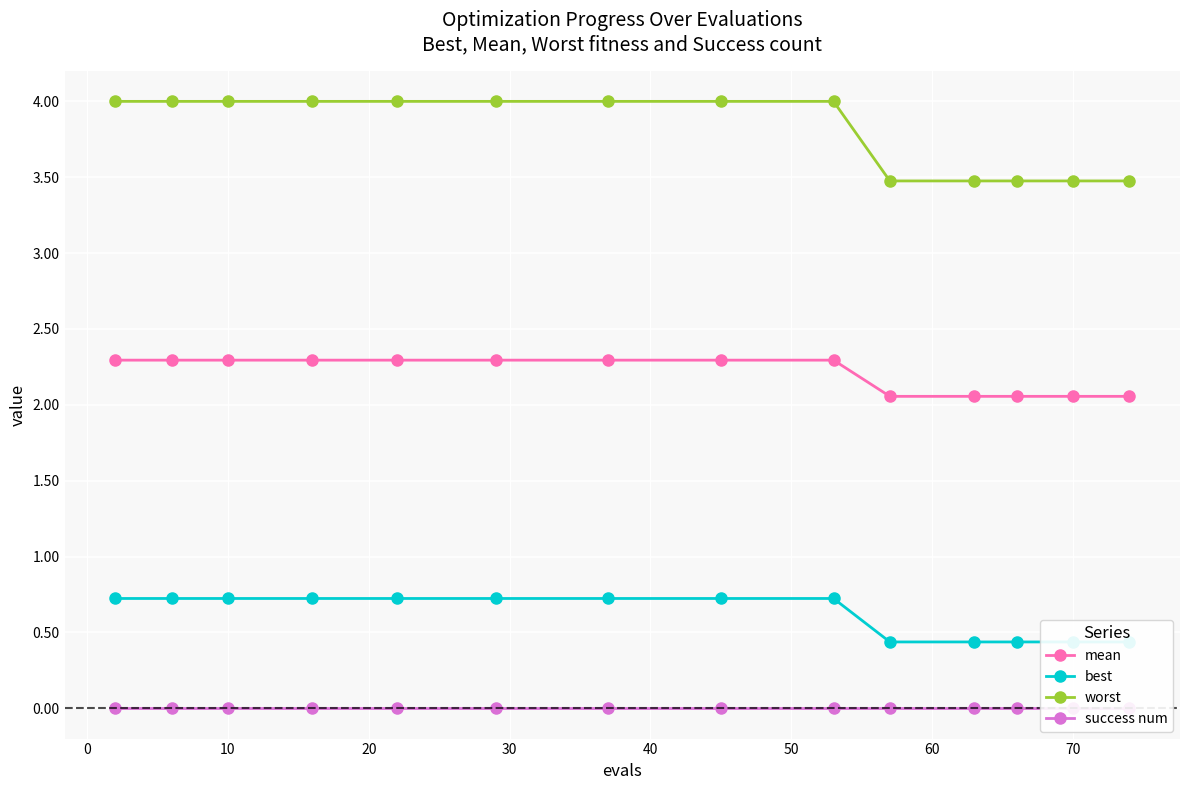

Is it true that mean equals 2.3 at 10?

True